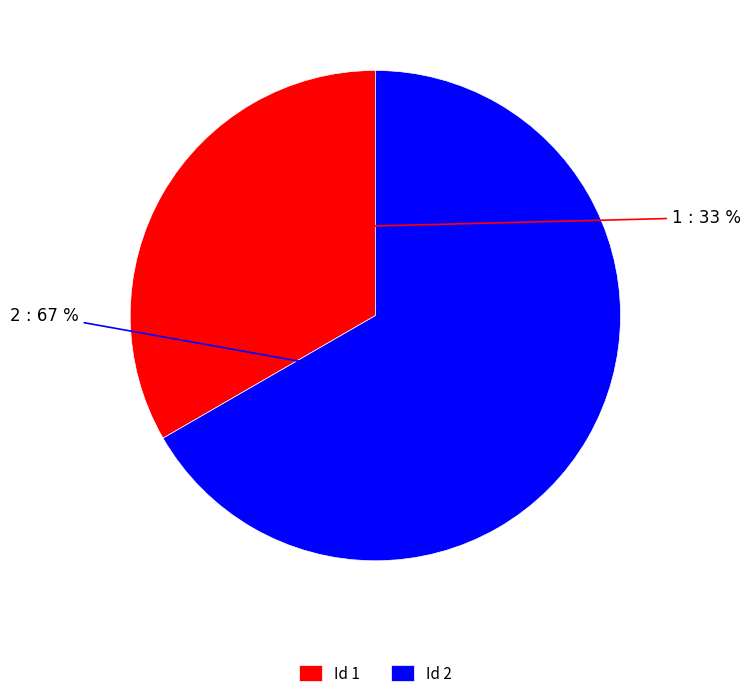

Count the number of slices in the pie.

2